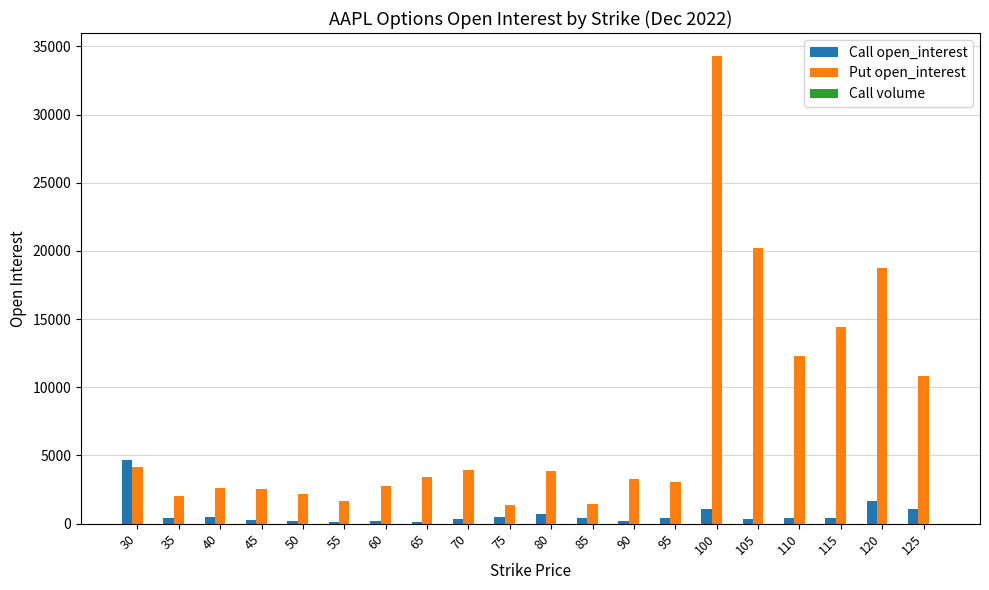

What is the maximum value for Put open_interest?

34267